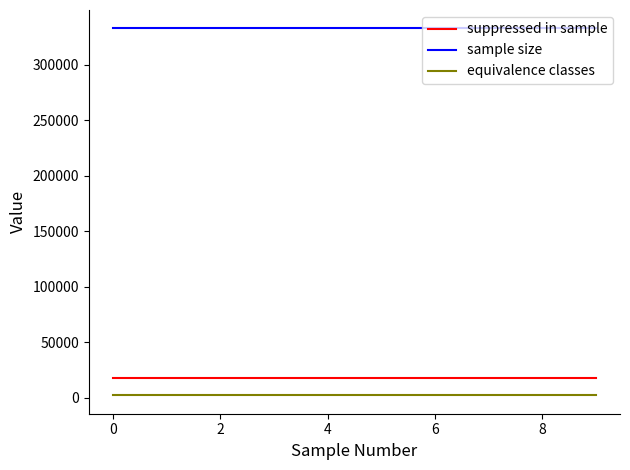

Reading left to right, extract all data points from this chart.

suppressed in sample: 18107	18107	18107	18107	18107	18107	18107	18107	18107	18107
sample size: 332900	332900	332900	332900	332900	332900	332900	332900	332900	332900
equivalence classes: 2058	2058	2058	2058	2058	2058	2058	2058	2058	2058